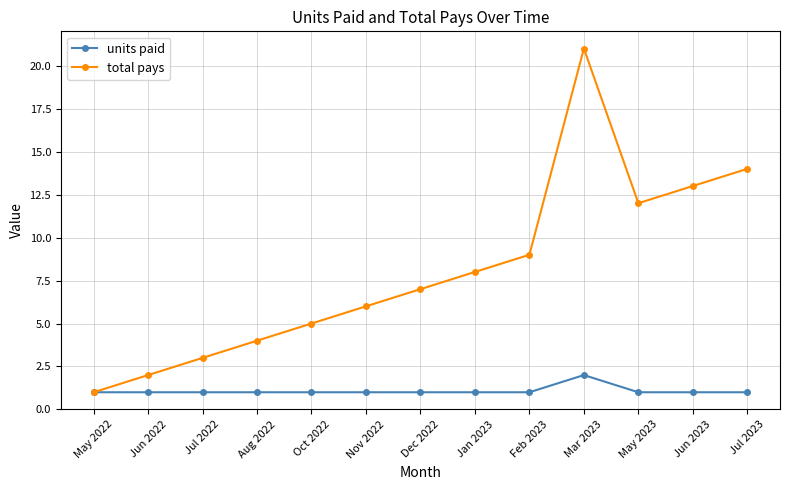

At which category does total pays reach its first local peak?

Mar 2023